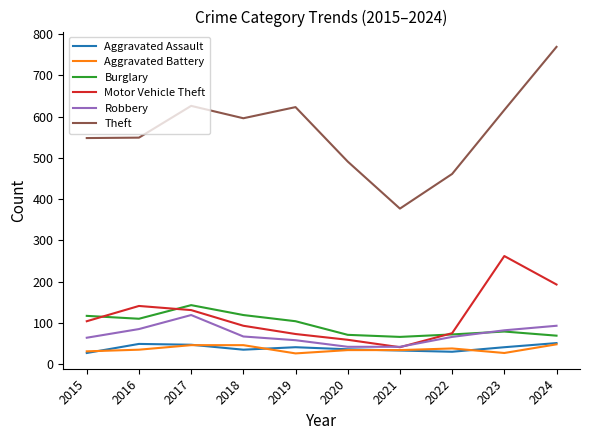

At 2018, list the series in order from largest to smallest.

Theft, Burglary, Motor Vehicle Theft, Robbery, Aggravated Battery, Aggravated Assault